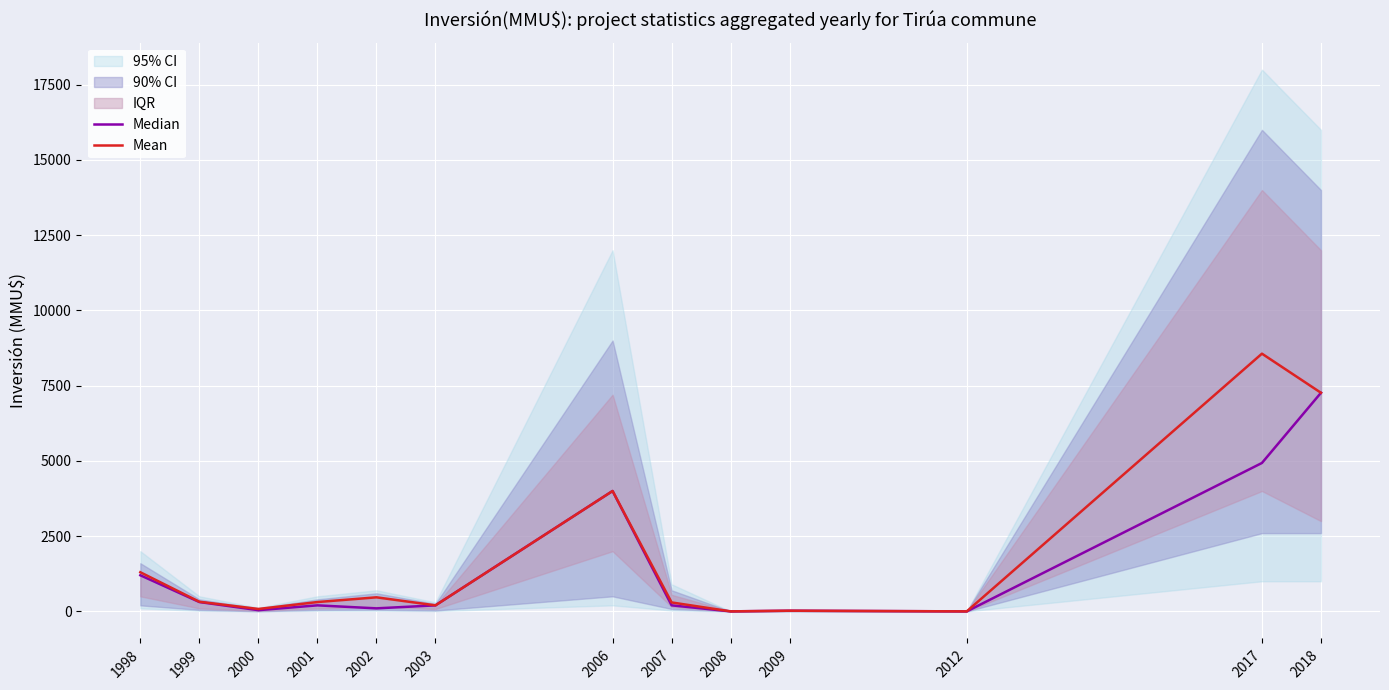

At which label does Mean first exceed 310?

1998